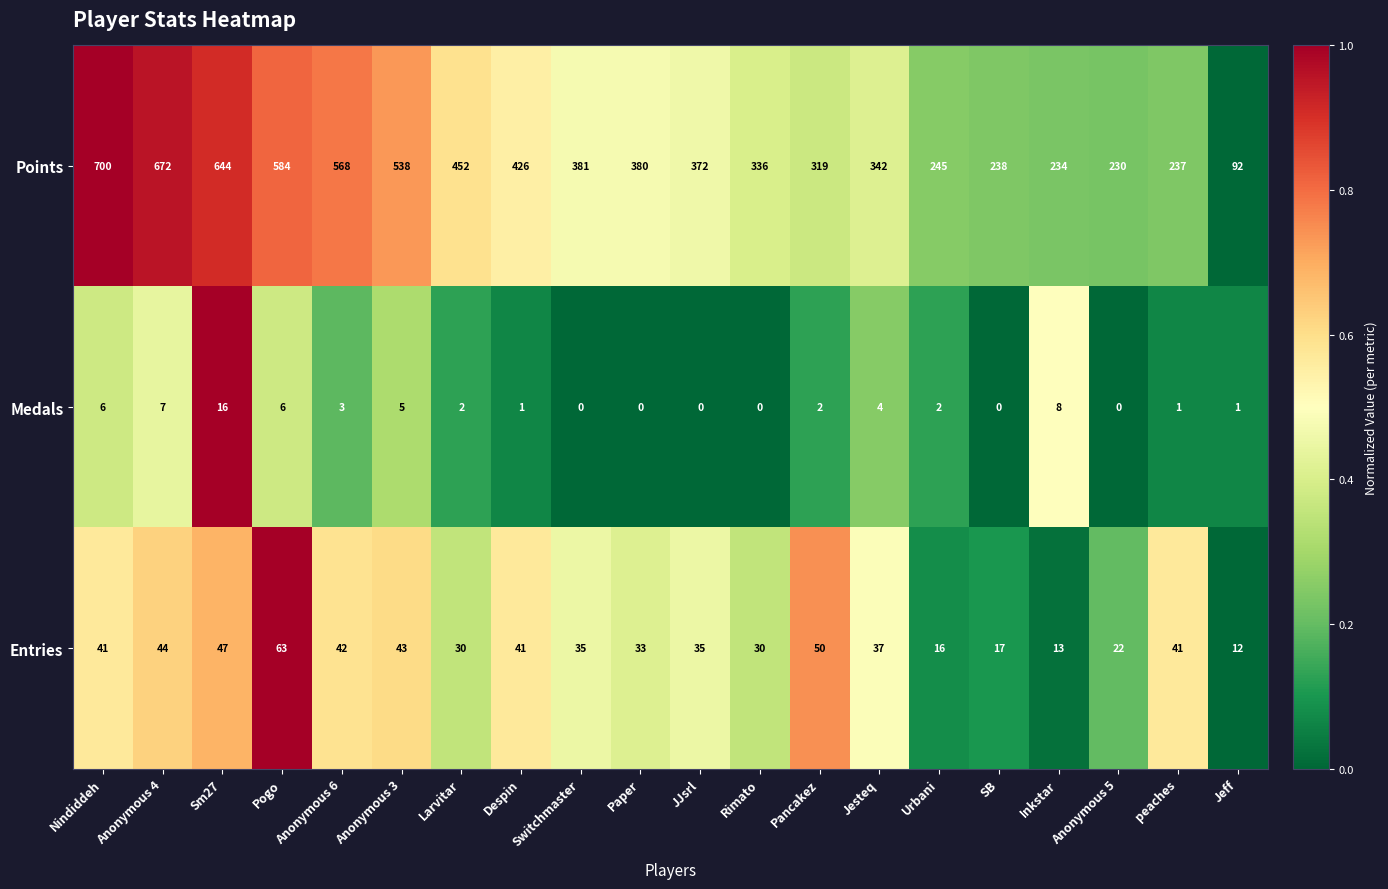

What is the difference between the maximum and second lowest values in the Entries series?

50